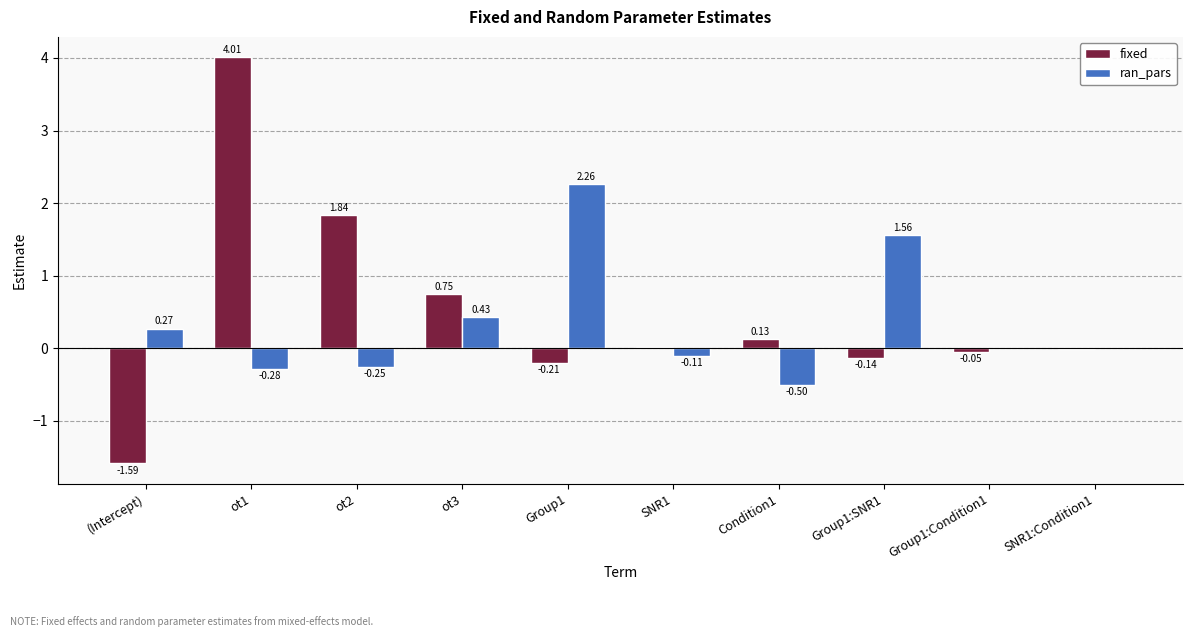

At which label does ran_pars first exceed 0?

(Intercept)